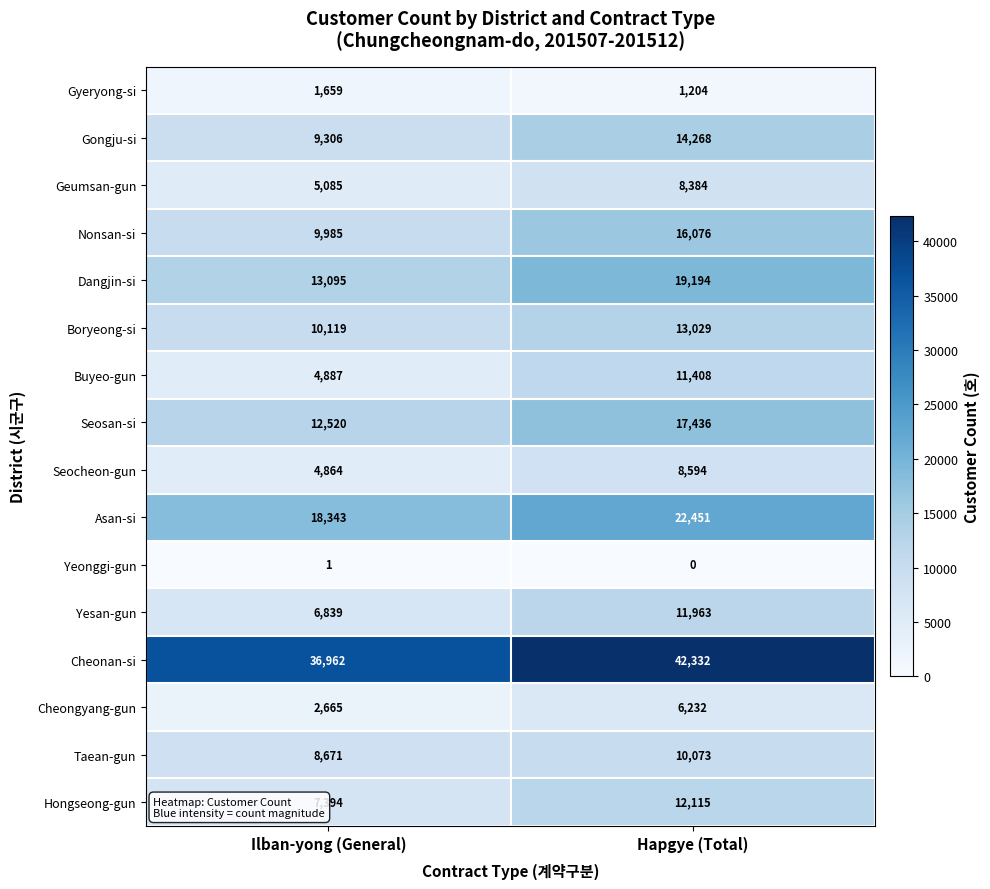

Is it true that Seocheon-gun equals 4084 at Hapgye (Total)?

False